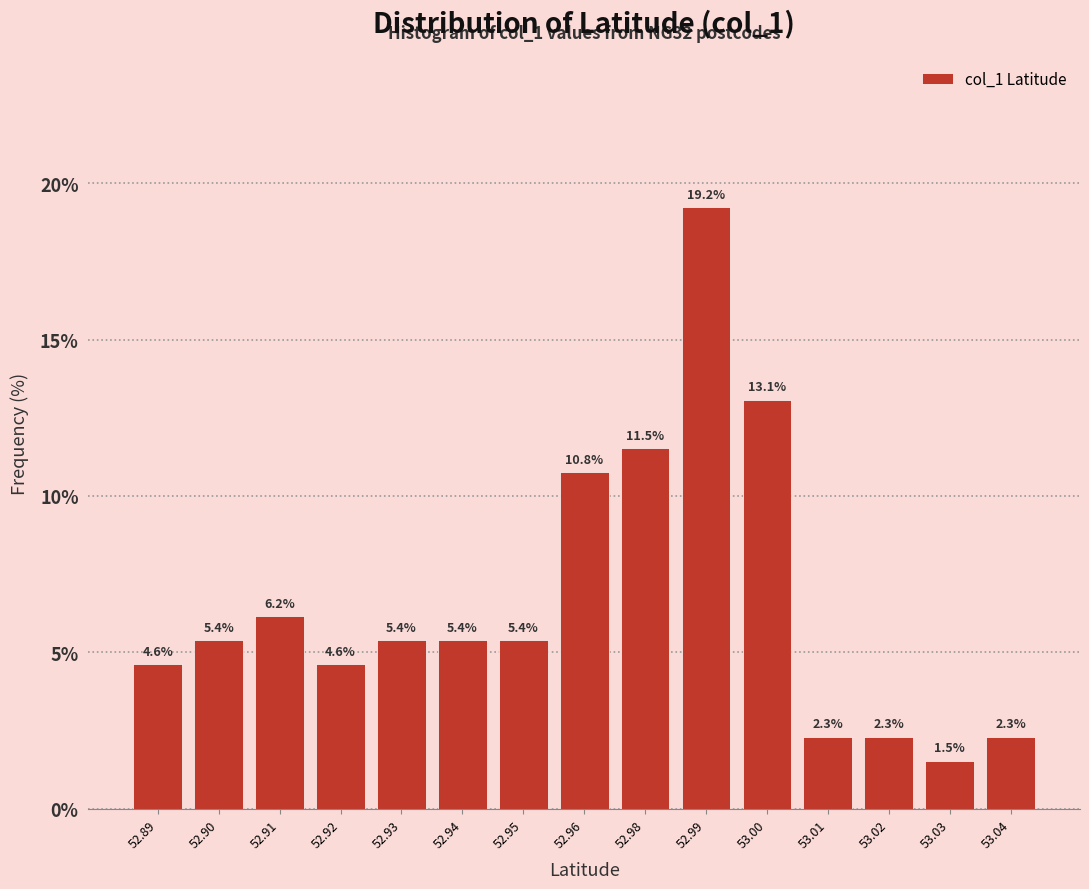

Reading left to right, transcribe all the data shown in this chart.

52.89=4.6	52.90=5.4	52.91=6.2	52.92=4.6	52.93=5.4	52.94=5.4	52.95=5.4	52.96=10.8	52.98=11.5	52.99=19.2	53.00=13.1	53.01=2.3	53.02=2.3	53.03=1.5	53.04=2.3